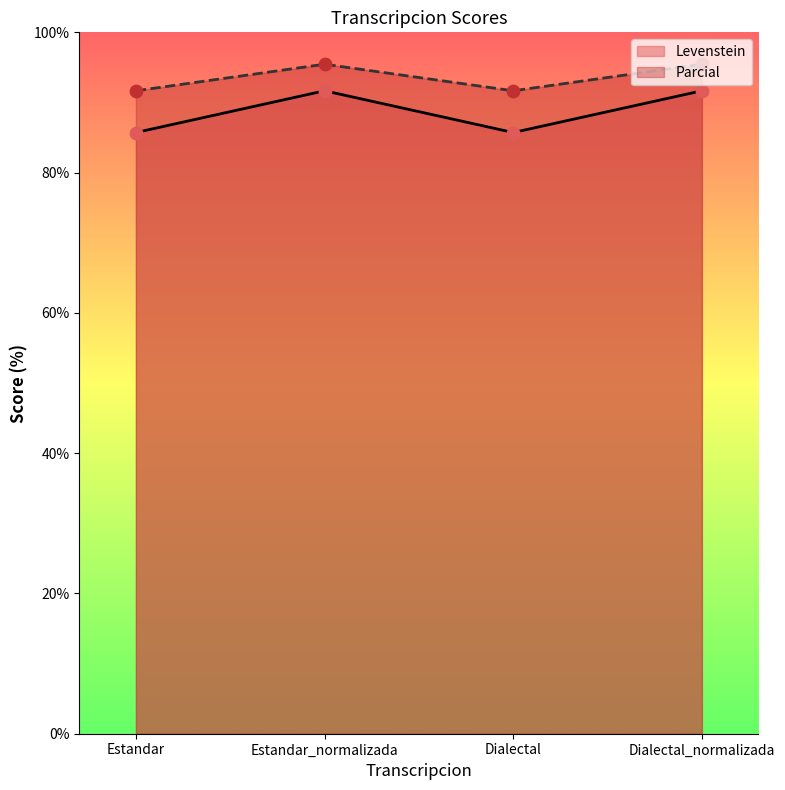

What are all the series names shown in the legend?

Levenstein, Parcial